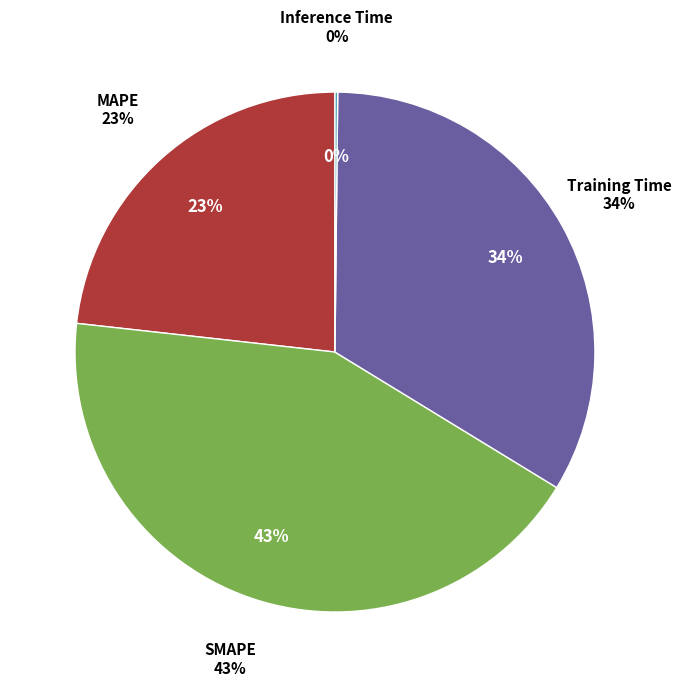

How many segments does this pie chart have?

5